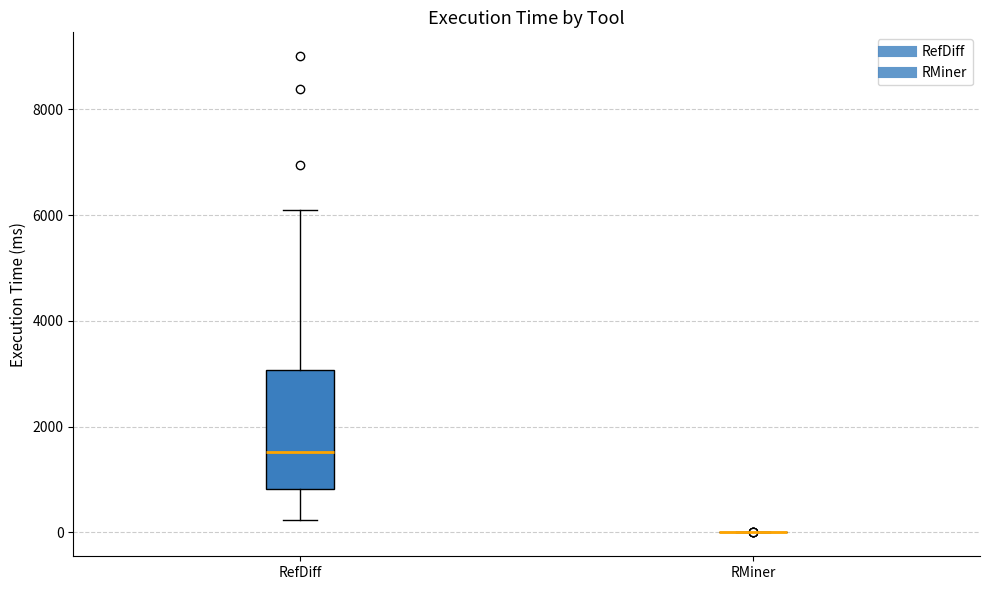

Comparing the boxes themselves (not the whiskers), which one is the tallest?

RefDiff